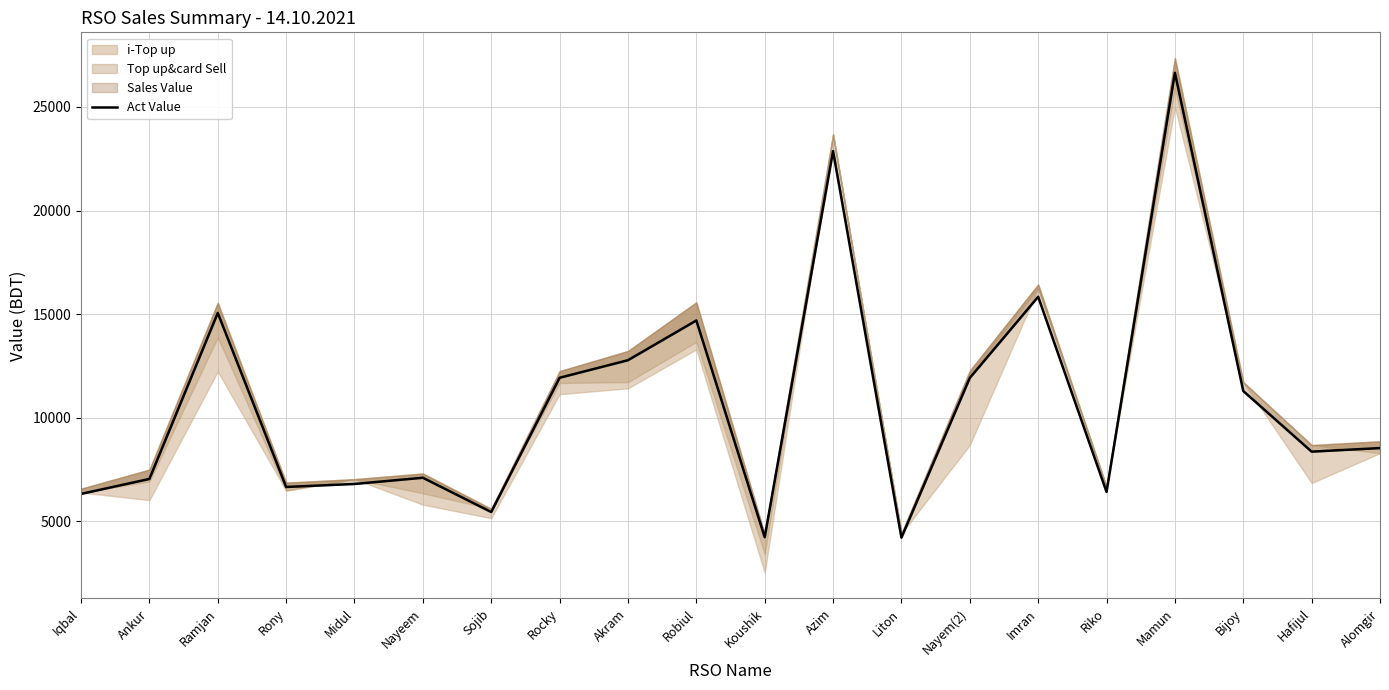

How many interior local valleys (lower than both neighbors) does the data have?

6